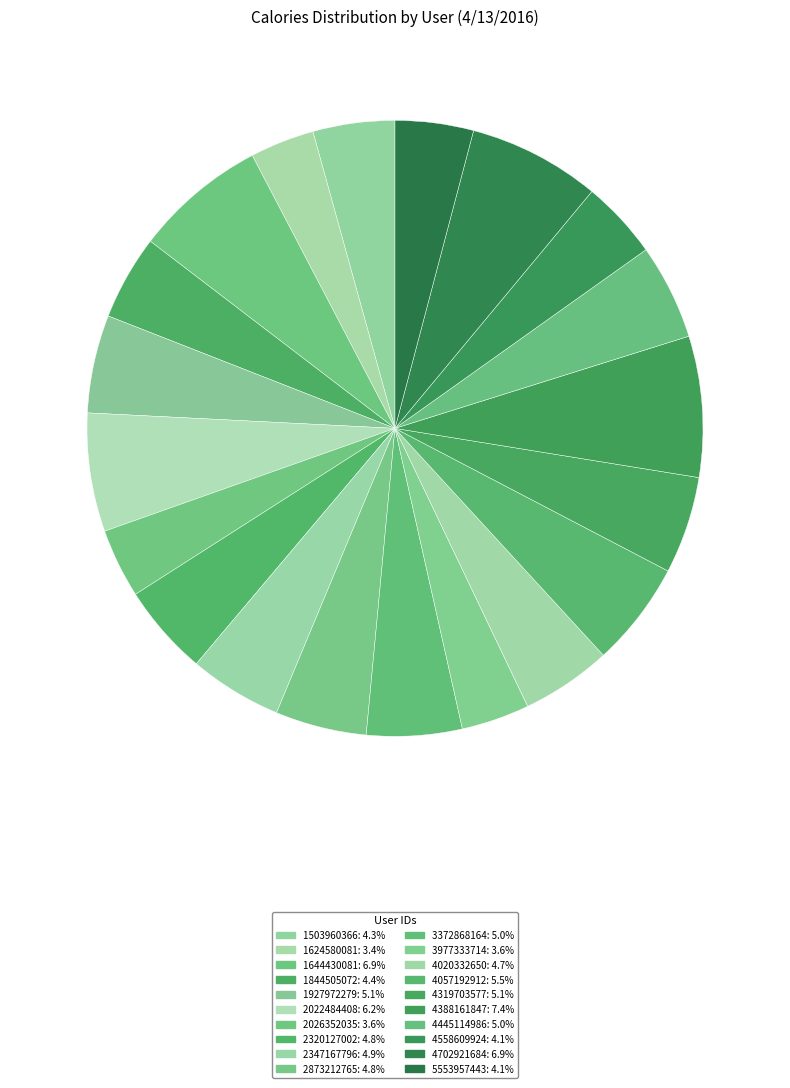

How many slices are in this pie chart?

20